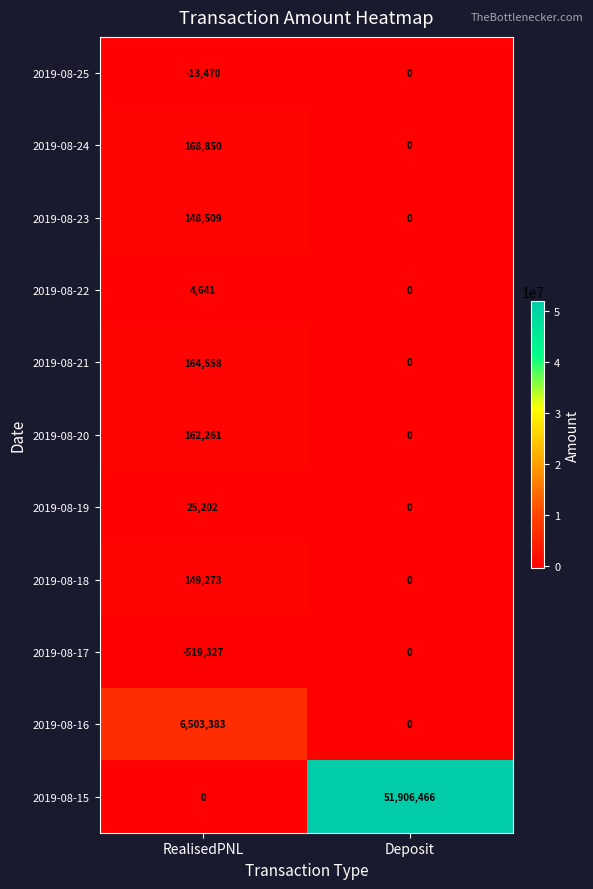

How many values in 2019-08-24 are above zero?

1